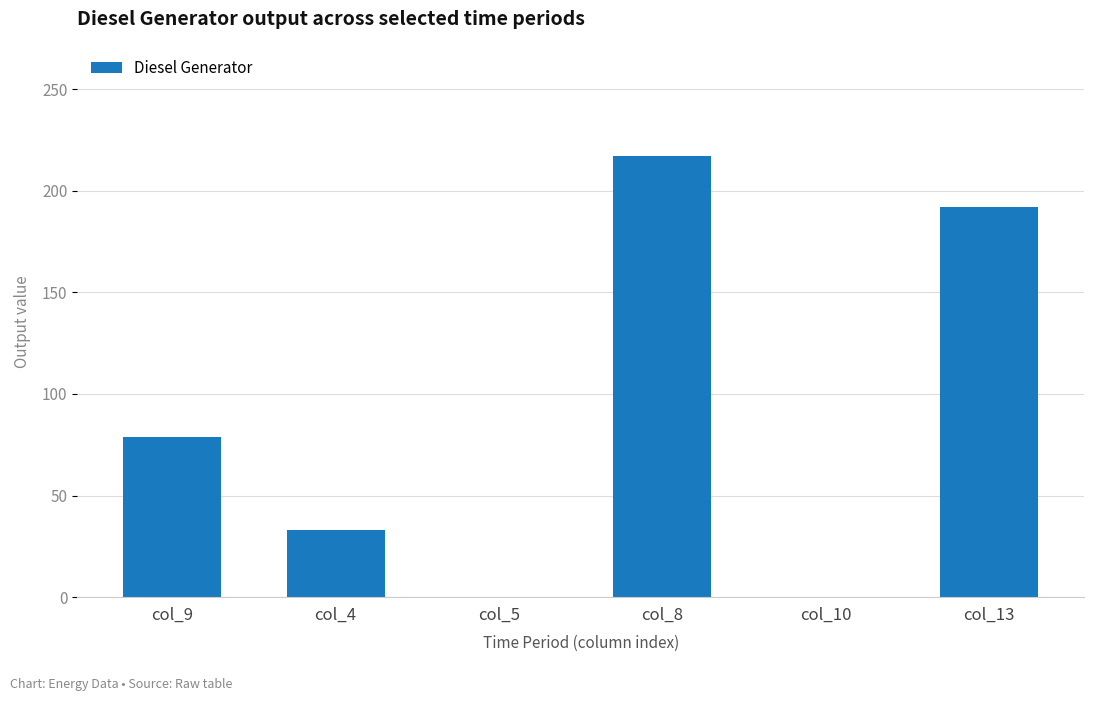

The value at col_10 is 0. True or false?

True